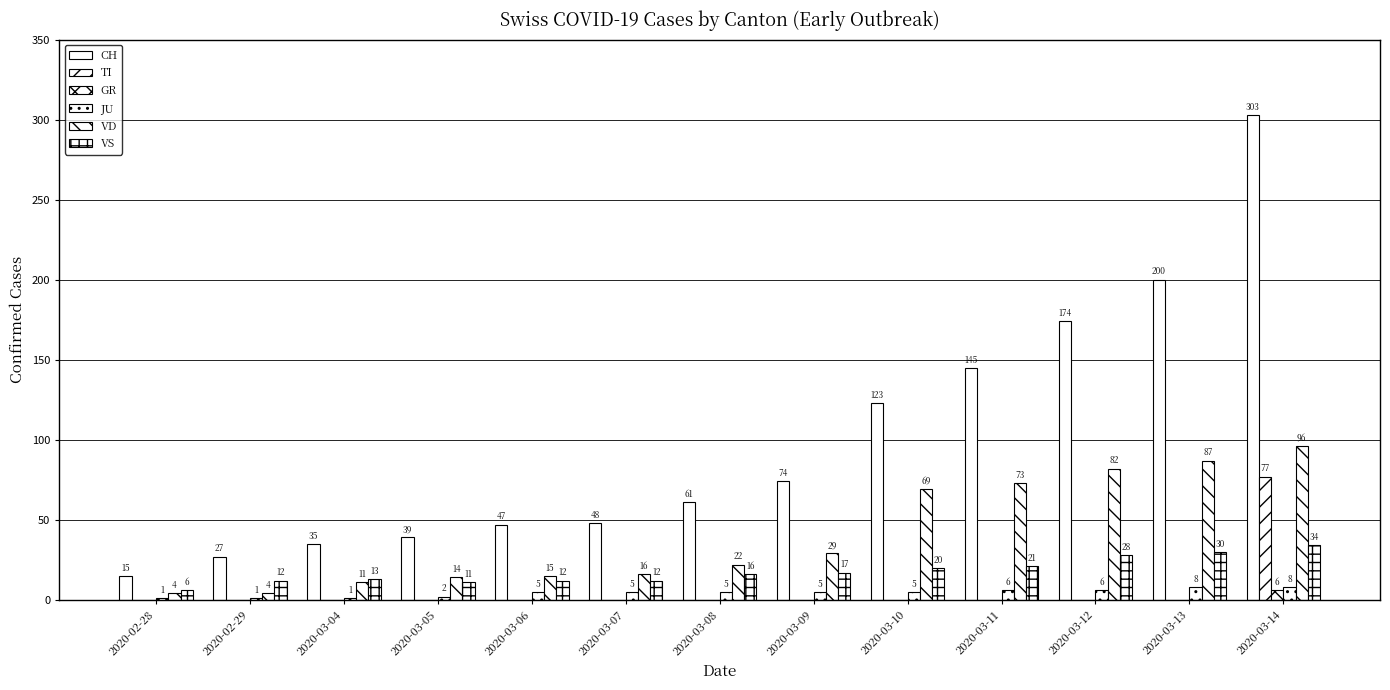

Reading left to right, extract all data points from this chart.

CH: 15	27	35	39	47	48	61	74	123	145	174	200	303
TI: 0	0	0	0	0	0	0	0	0	0	0	0	77
GR: 0	0	0	0	0	0	0	0	0	0	0	0	6
JU: 1	1	1	2	5	5	5	5	5	6	6	8	8
VD: 4	4	11	14	15	16	22	29	69	73	82	87	96
VS: 6	12	13	11	12	12	16	17	20	21	28	30	34